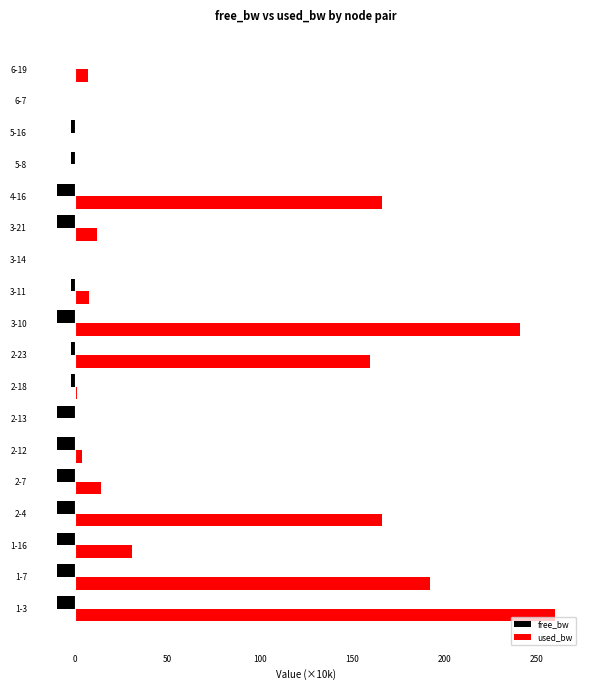

At which category is the sum across all series the highest?

1-3